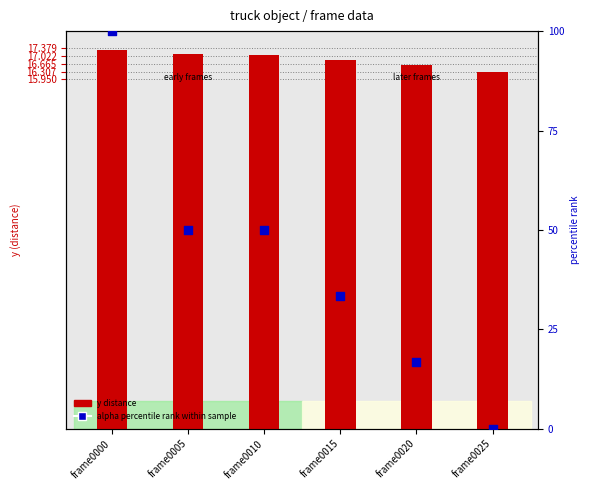

Is the value of alpha (percentile rank) at frame0000 greater than the value of y (distance) at frame0015?

Yes